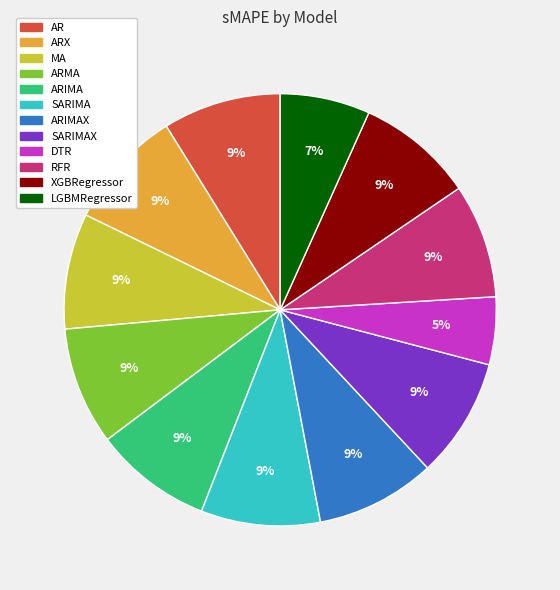

Does any single category account for the majority?

No